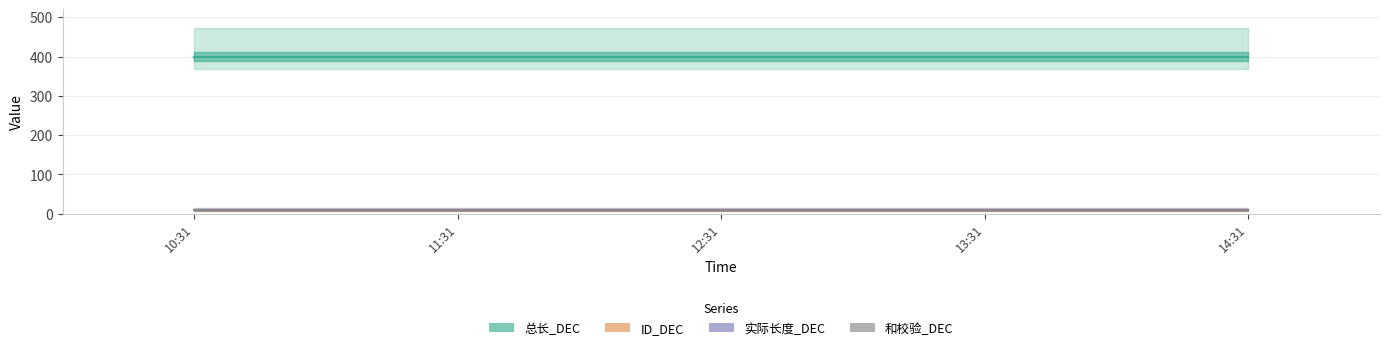

Is it true that 实际长度_DEC equals 4 at 2025-03-04 14:31:34?

False